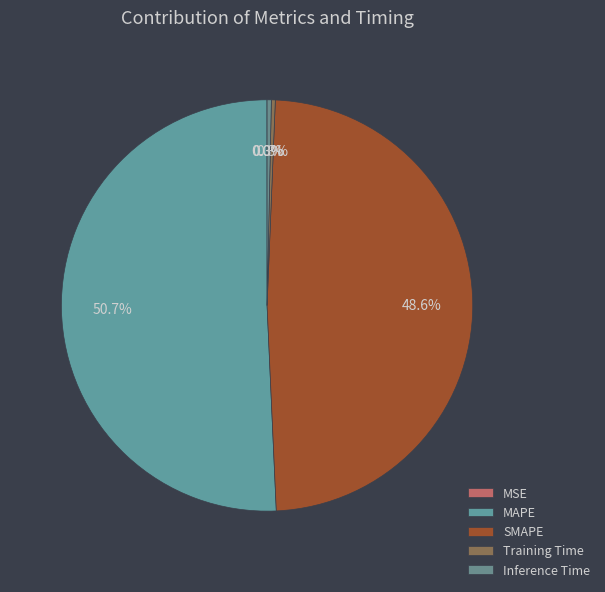

What percentage is NOT represented by MAPE?

49.3%